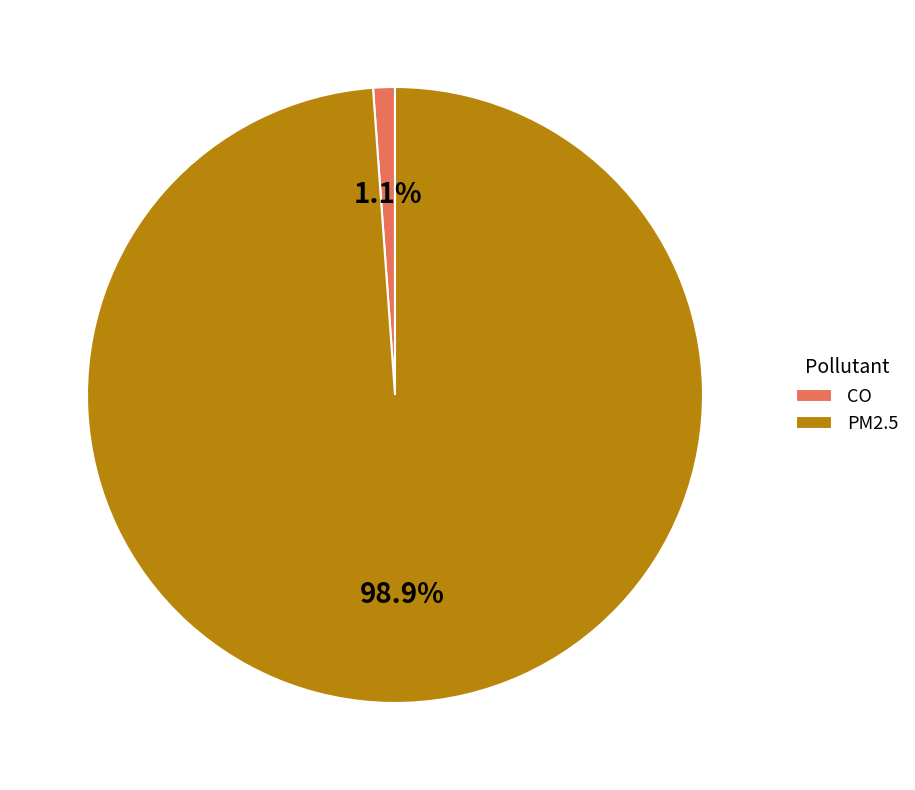

How many slices are in this pie chart?

2